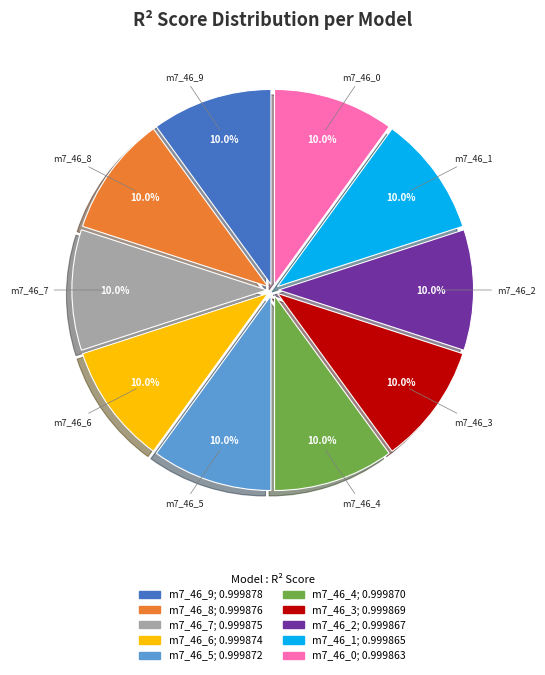

How many segments does this pie chart have?

10